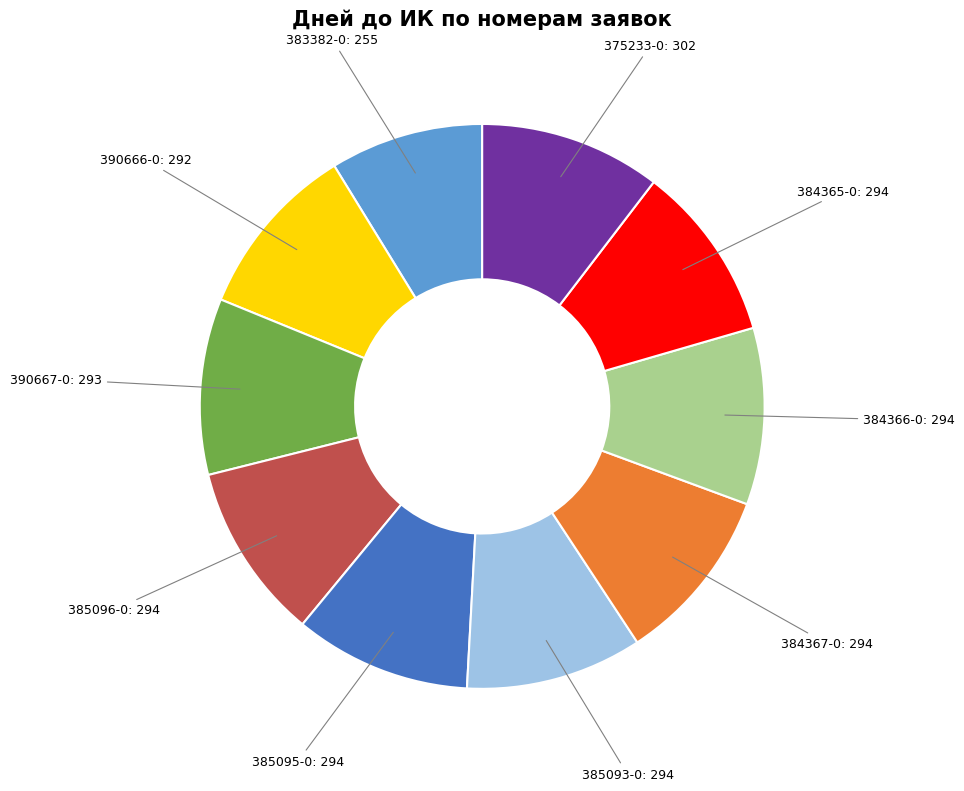

How many segments does this pie chart have?

10